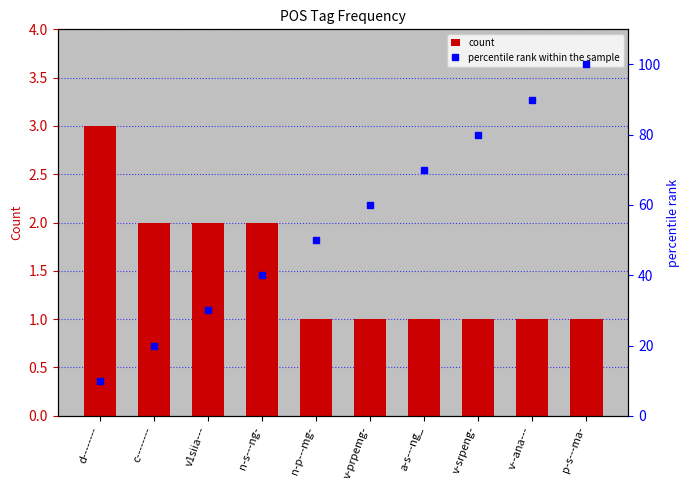

What position from the left is v1siia---?

3